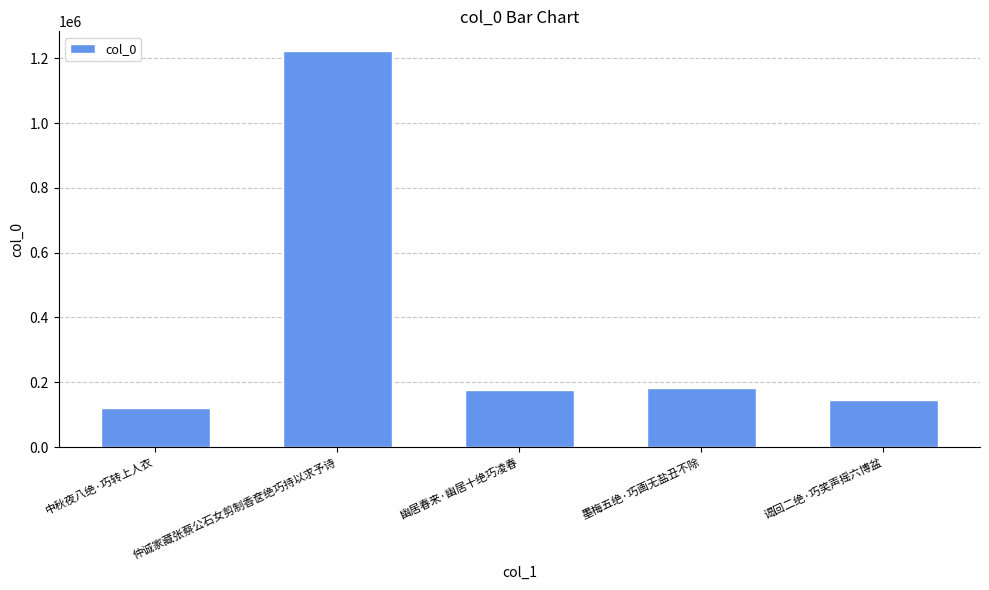

True or false: the data shows 144038 at 谒回二绝·巧笑声摇六博盆.

True